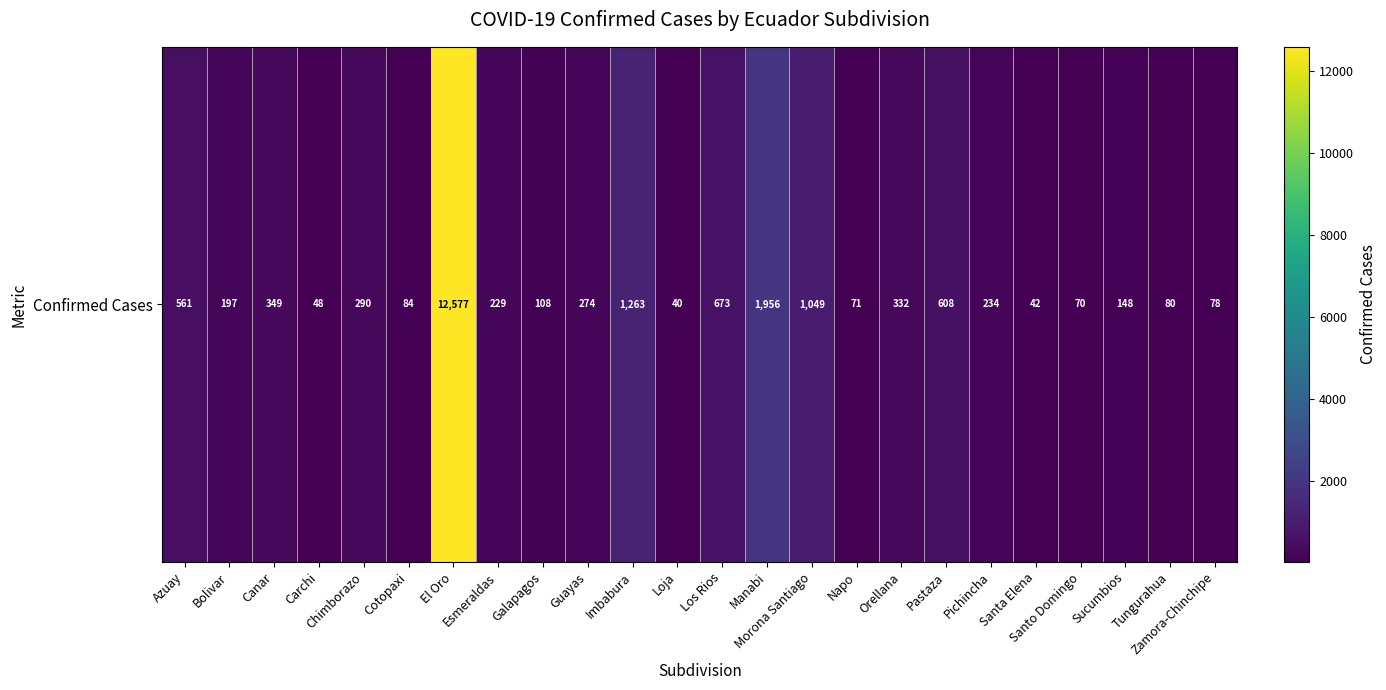

Approximately how many times larger is the value at Los Rios compared to Tungurahua?

8.4